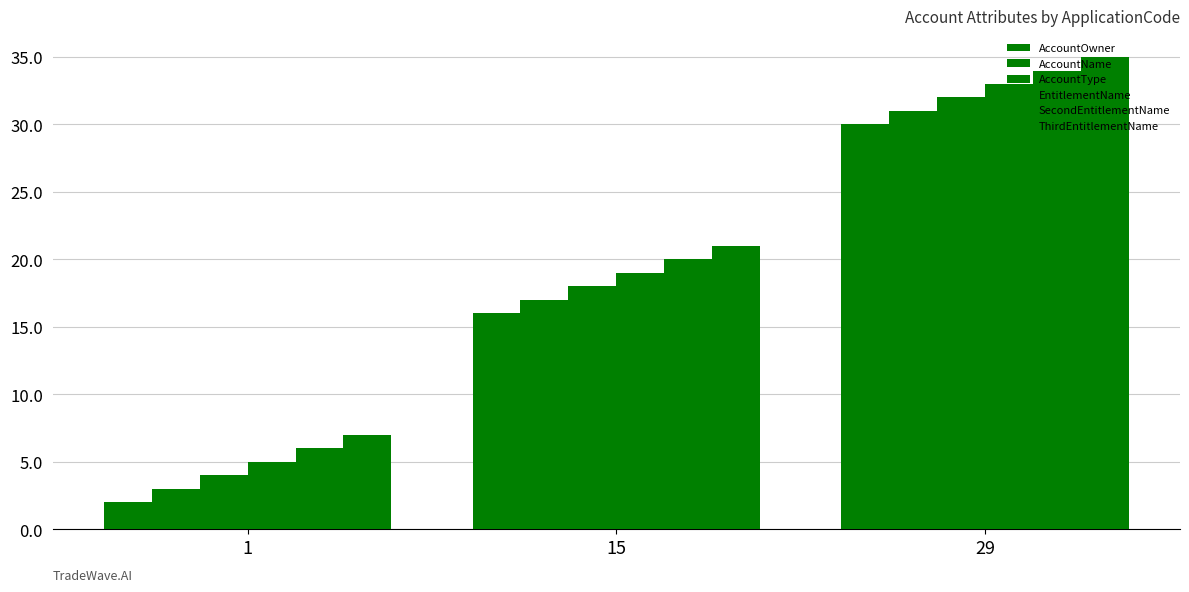

What is the total value across all series at 29?

195